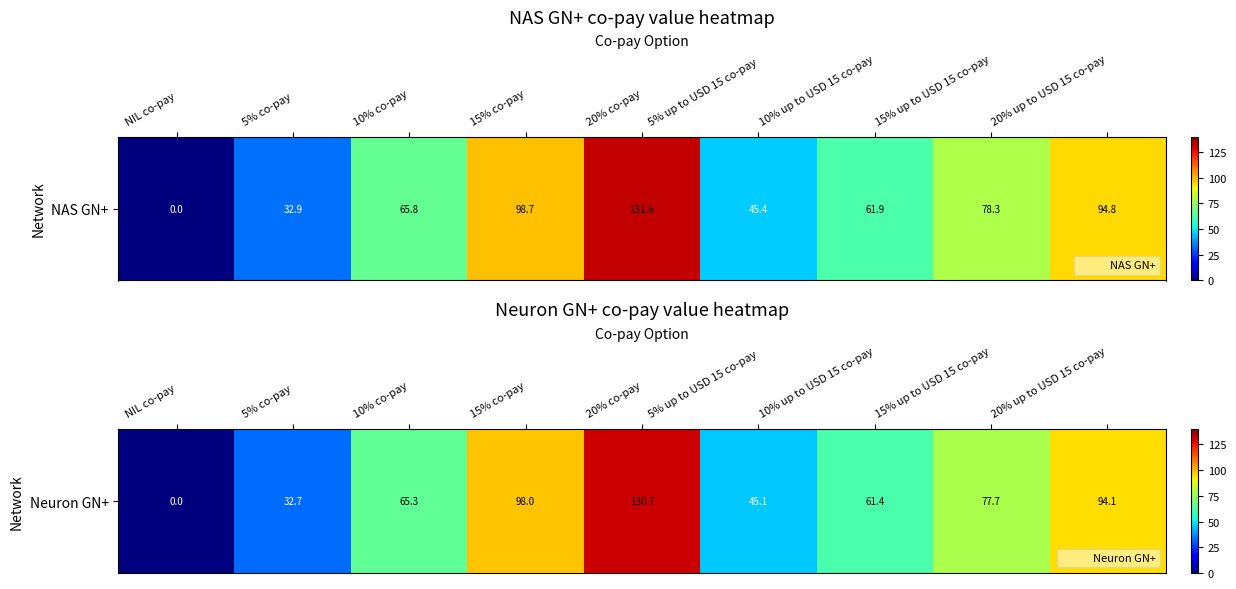

How many positive values are there?

8